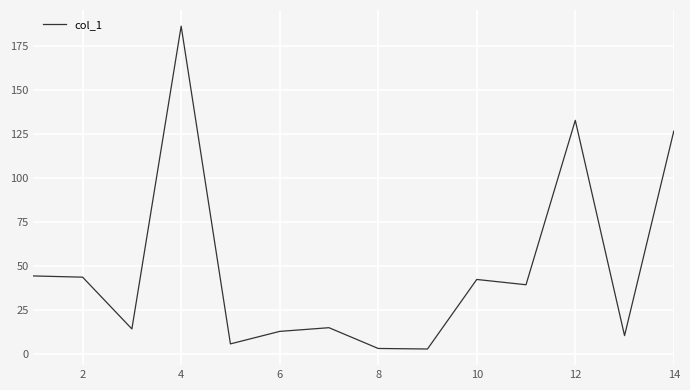

What is the maximum value shown in the chart?

186.3